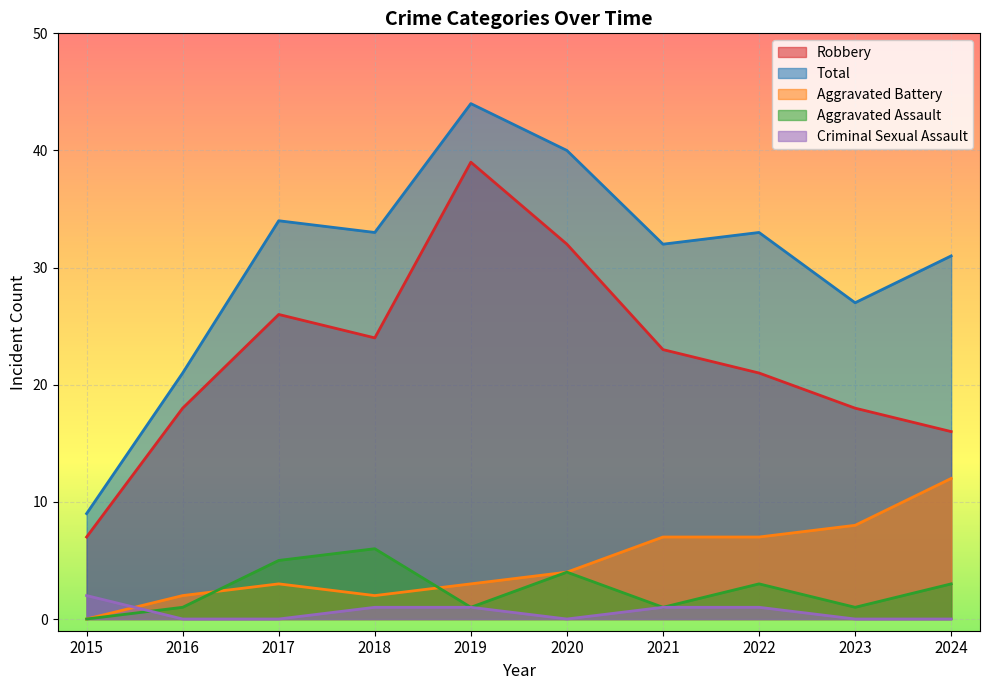

Which series has the largest total across all categories?

Total